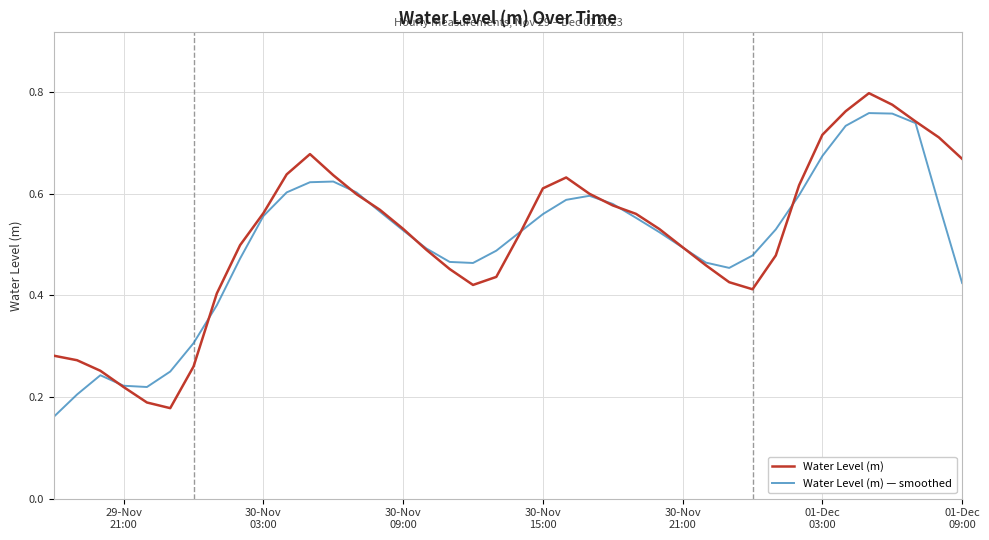

List the series in order of their peak value, lowest first.

Water Level (m) — smoothed, Water Level (m)